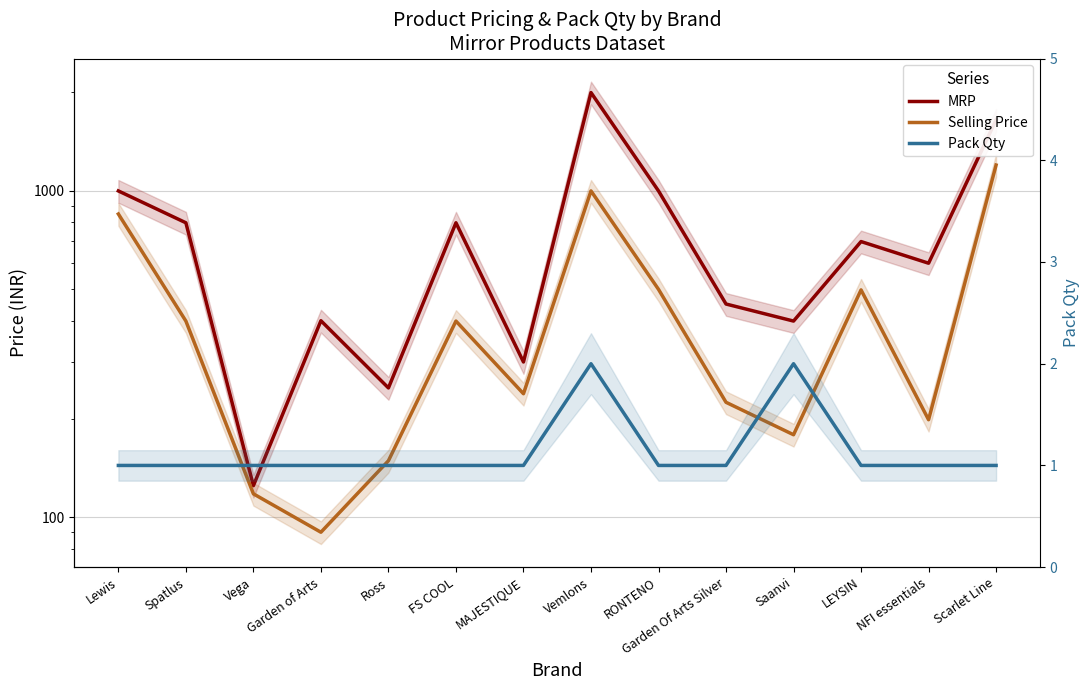

Reading left to right, what are all the values shown in this chart?

MRP: Lewis=999	Spatlus=798	Vega=125	Garden of Arts=400	Ross=249	FS COOL=798	MAJESTIQUE=299	Vemlons=1999	RONTENO=999	Garden Of Arts Silver=450	Saanvi=399	LEYSIN=699	NFI essentials=600	Scarlet Line=1649
Selling Price: Lewis=849	Spatlus=399	Vega=118	Garden of Arts=90	Ross=149	FS COOL=399	MAJESTIQUE=239	Vemlons=999	RONTENO=499	Garden Of Arts Silver=225	Saanvi=179	LEYSIN=497	NFI essentials=199	Scarlet Line=1199
Pack Qty: Lewis=1	Spatlus=1	Vega=1	Garden of Arts=1	Ross=1	FS COOL=1	MAJESTIQUE=1	Vemlons=2	RONTENO=1	Garden Of Arts Silver=1	Saanvi=2	LEYSIN=1	NFI essentials=1	Scarlet Line=1